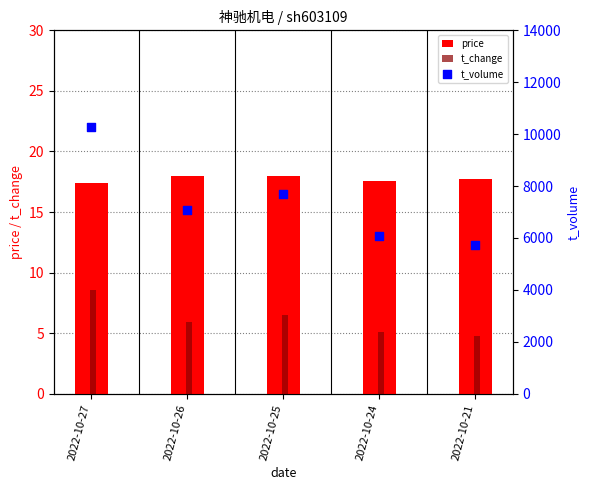

What is the total value across all series at 2022-10-25?

7714.4